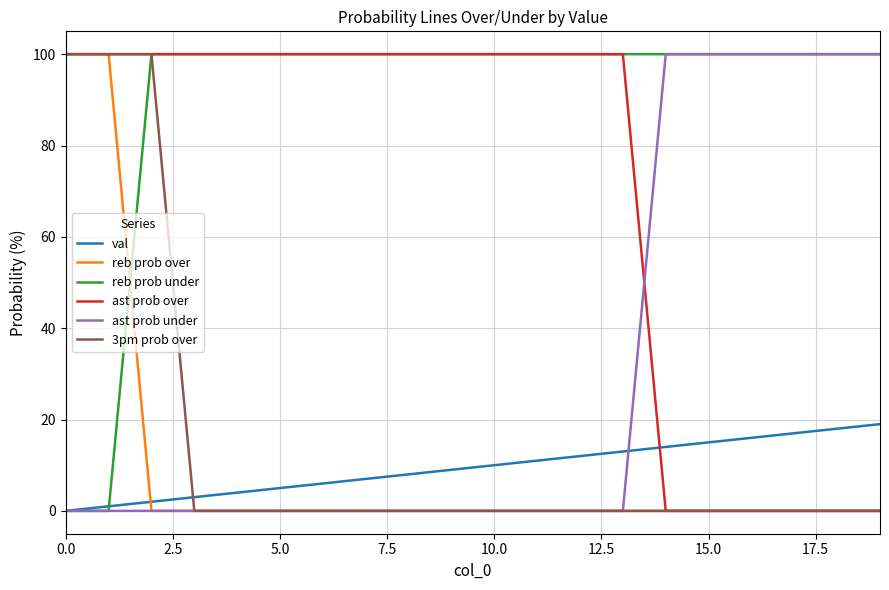

True or false: ast prob over and val intersect in this chart.

True